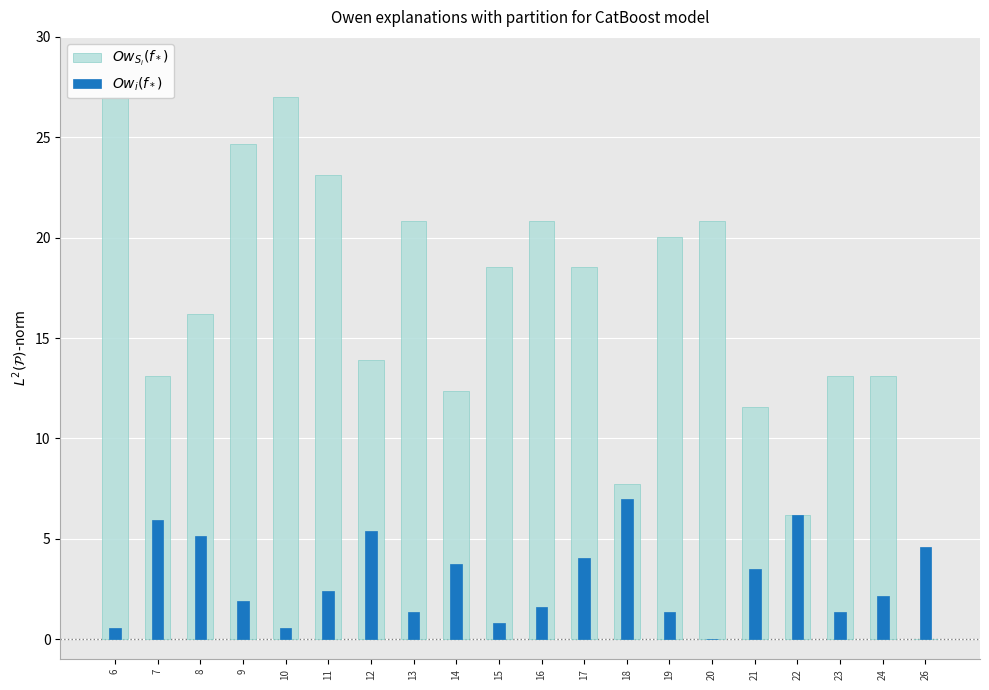

Rank the categories by $Ow_{S_i}(f_*)$ value from lowest to highest.

26, 22, 18, 21, 14, 7, 23, 24, 12, 8, 15, 17, 19, 13, 16, 20, 11, 9, 6, 10